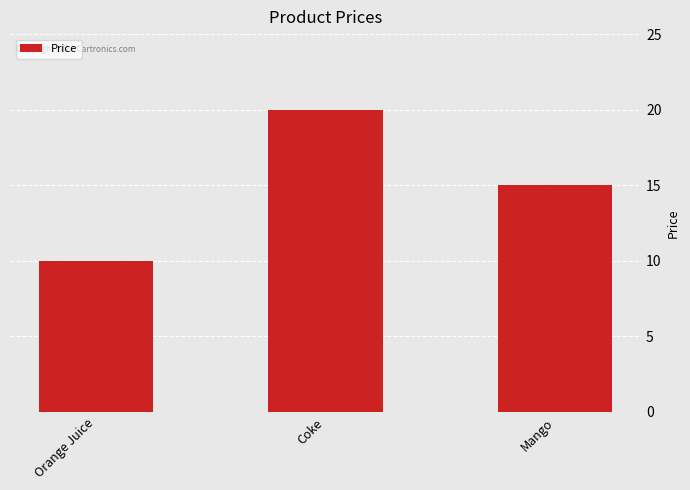

How many values are below 15?

1